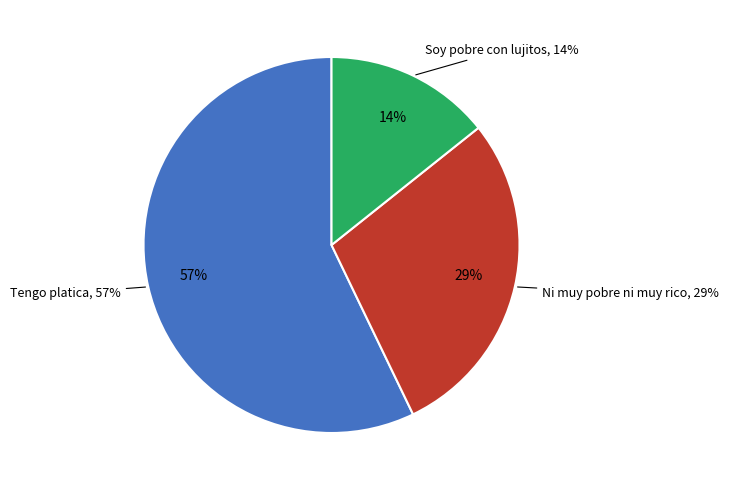

Count the number of slices in the pie.

3